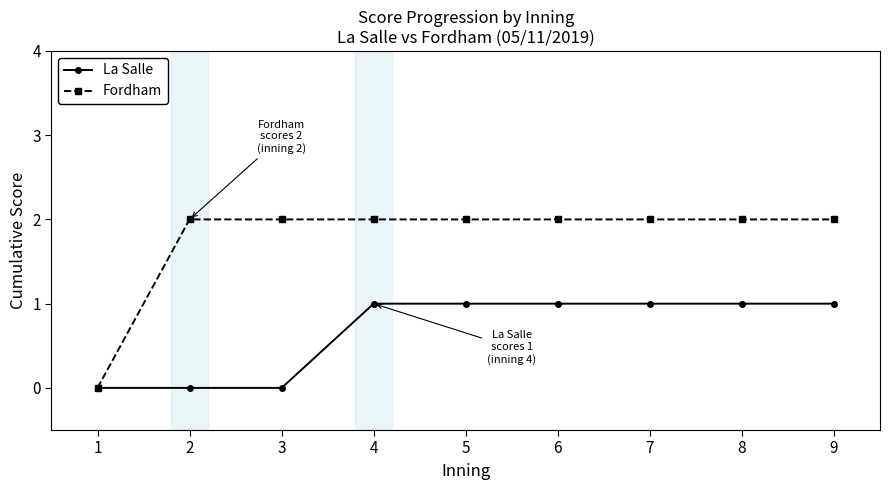

How many lines are shown in the chart?

2